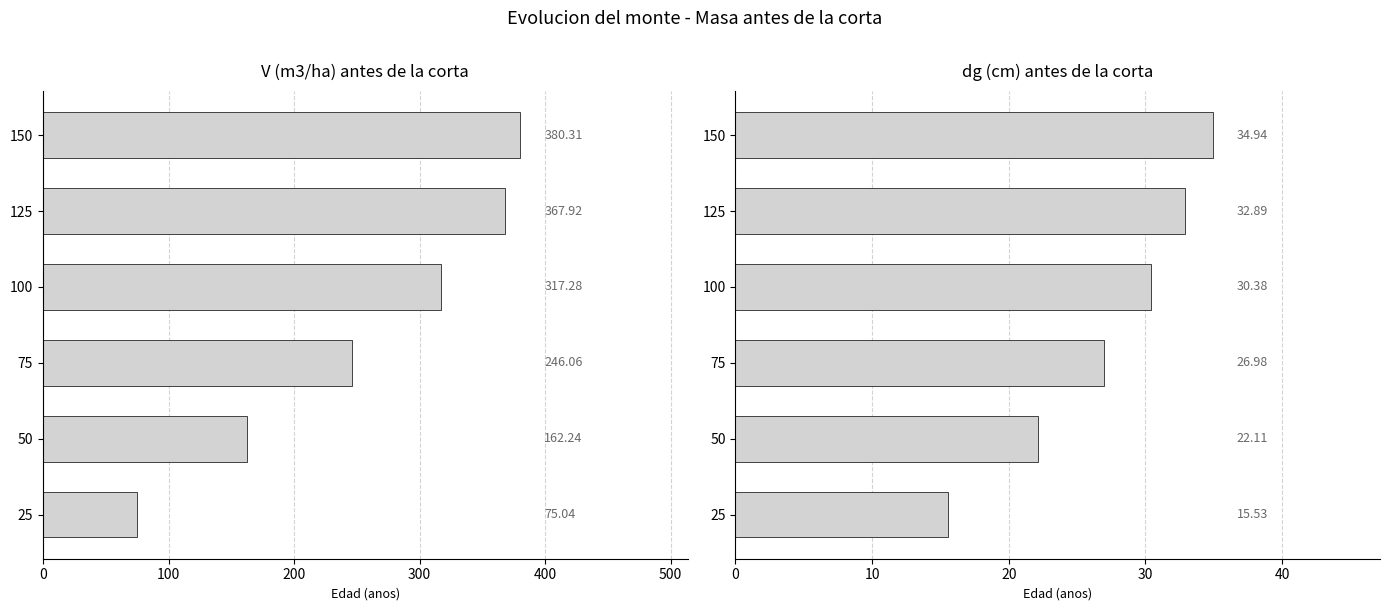

True or false: V (m3/ha) antes de la corta has a value of 133.0 at 0.

False